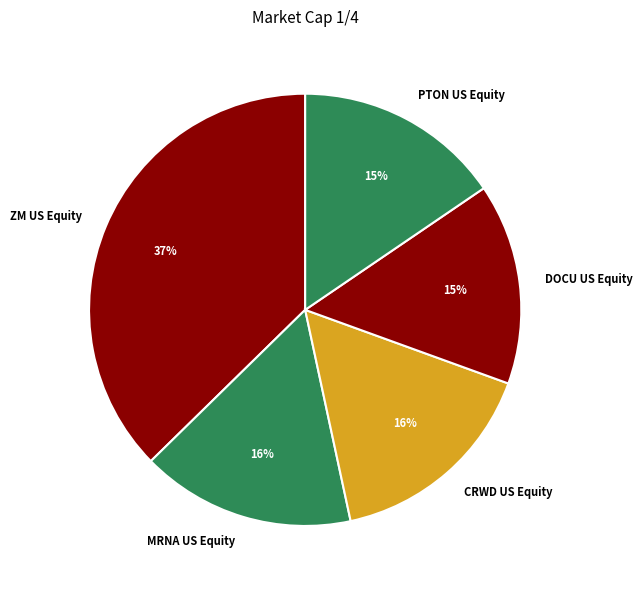

To the nearest percent, what portion does MRNA US Equity represent?

16%